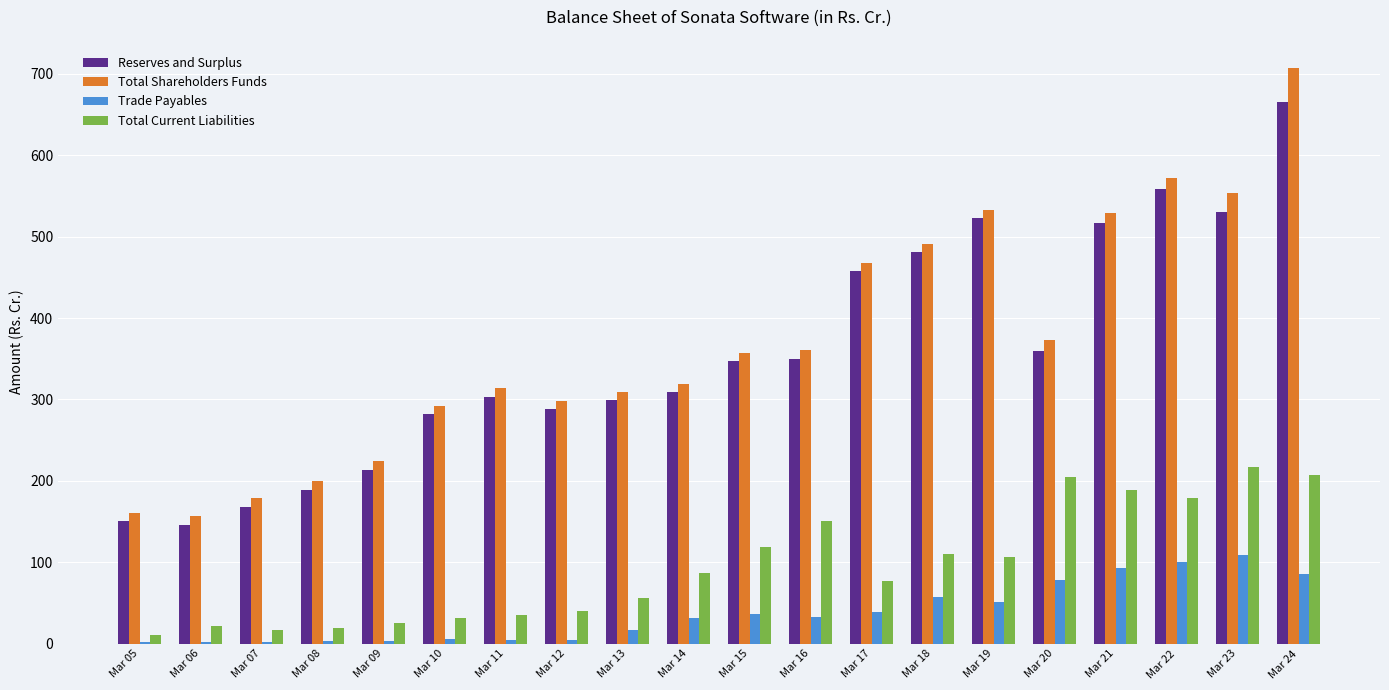

How many values in the Total Current Liabilities series exceed 87?

10